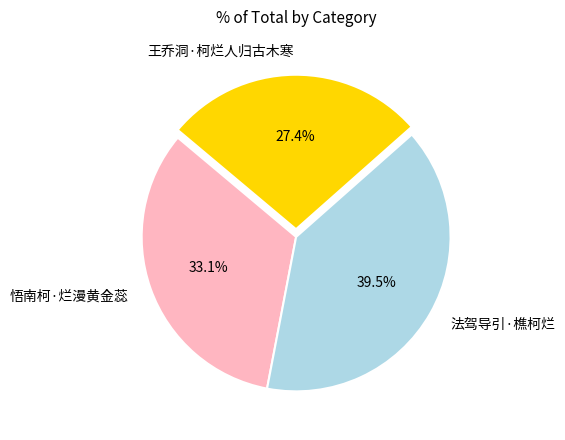

Is 法驾导引·樵柯烂 the majority of the pie?

No